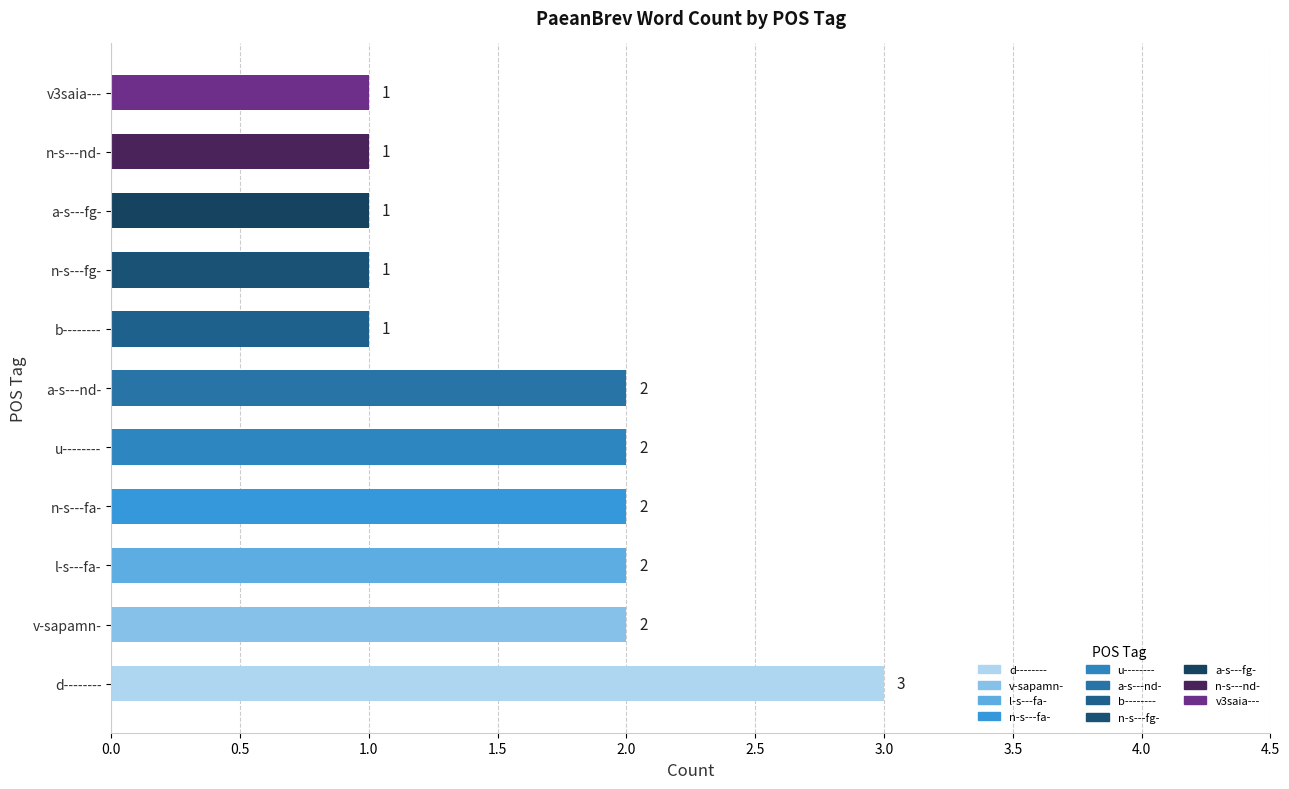

Reading bottom to top, extract all data points from this chart.

3	2	2	2	2	2	1	1	1	1	1